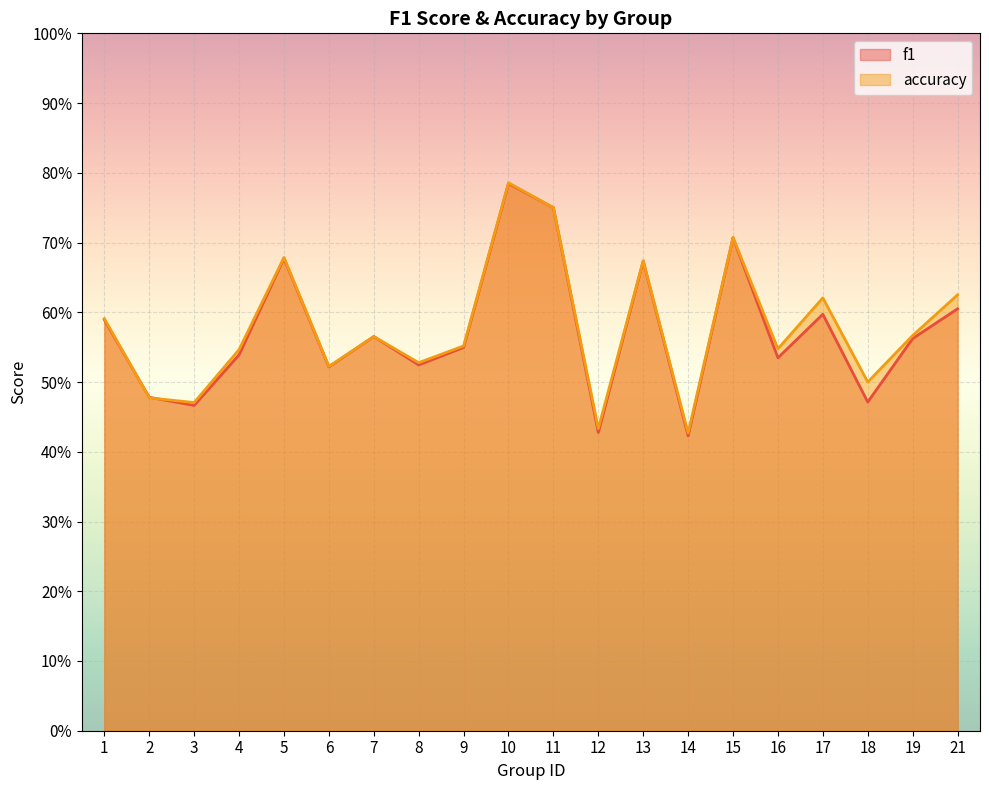

What is the average value of the f1 series?

0.6